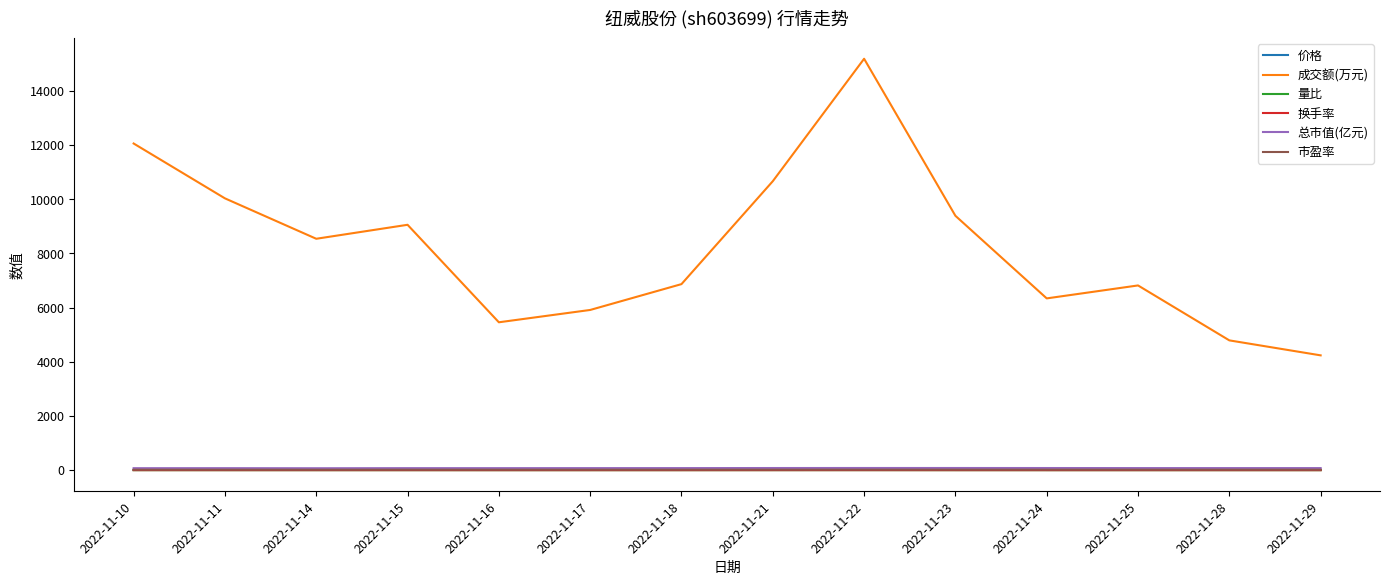

Which series has the widest spread of values?

成交额(万元)